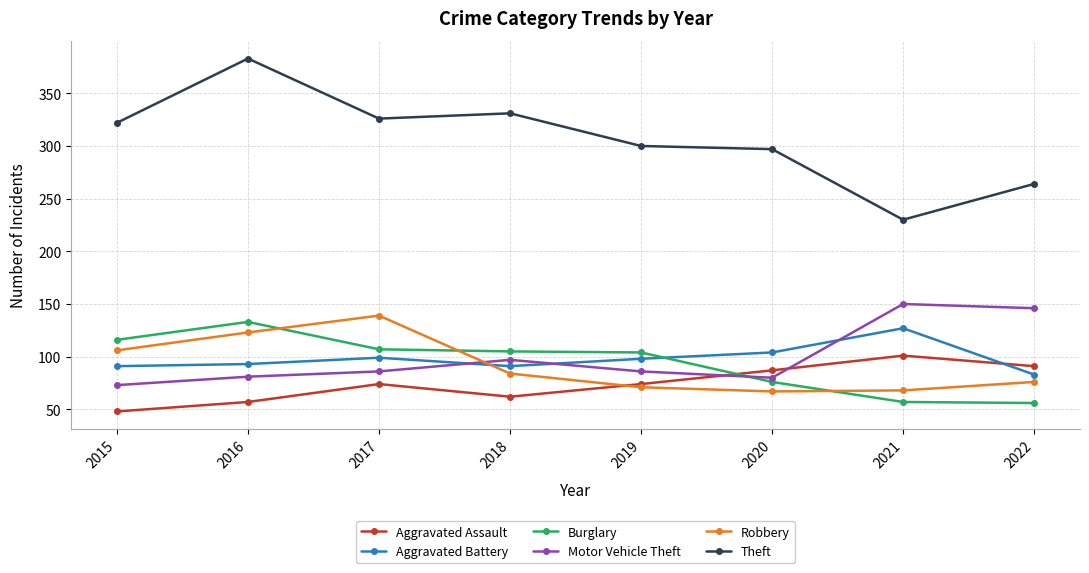

What is the value of the Burglary point at the 1st from the left?

116